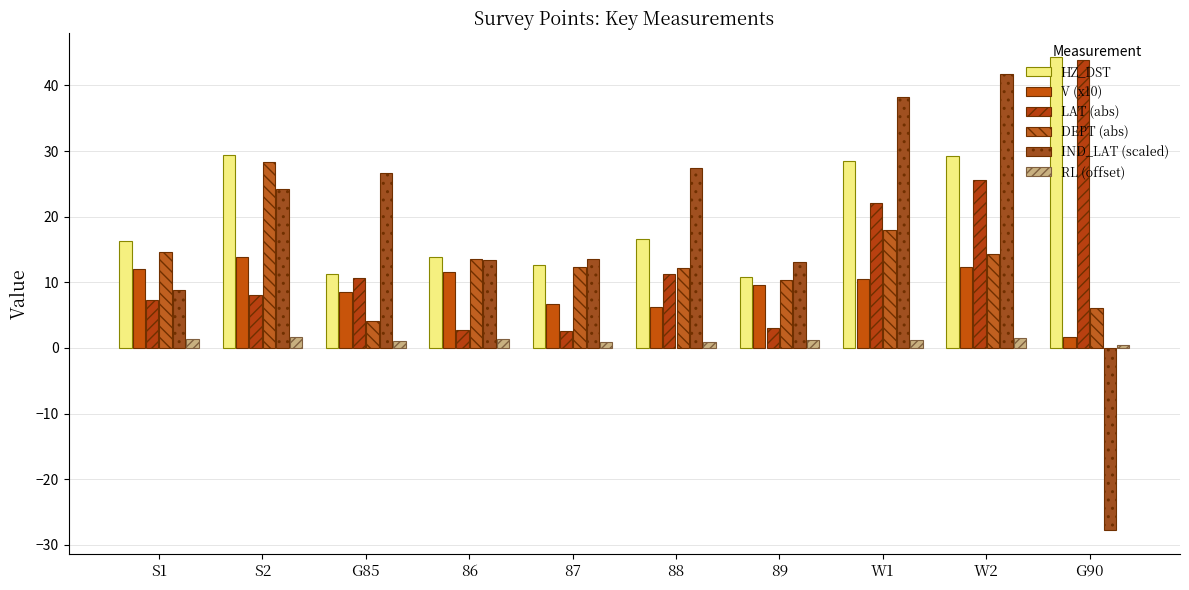

What position from the left is 87?

5